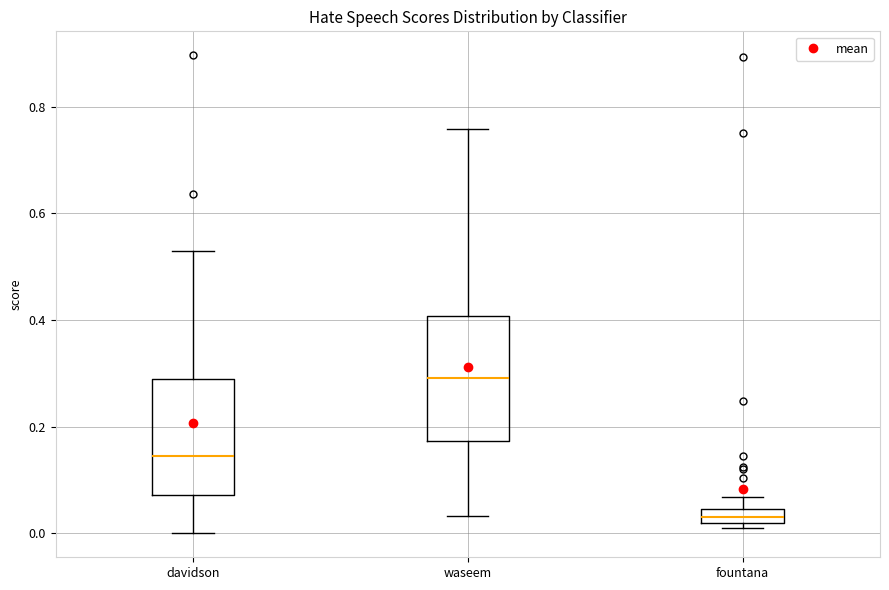

Where is the lower edge of the box for fountana on the y-axis? The values are not printed on the chart, so give them approximately, as read against the axis.

0.02